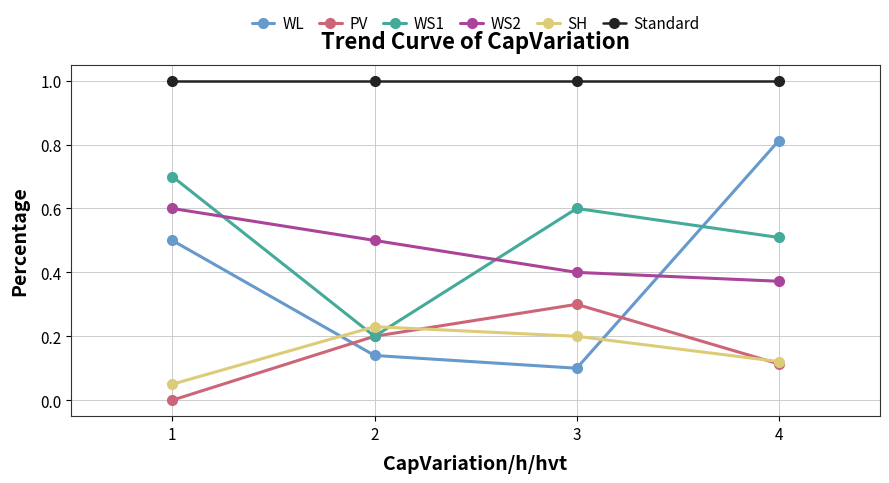

What is the value of the WS2 point at the 2nd from the left?

0.5